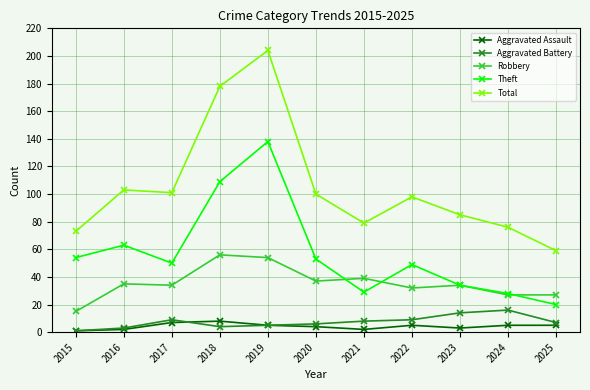

How many distinct data groups are displayed?

5